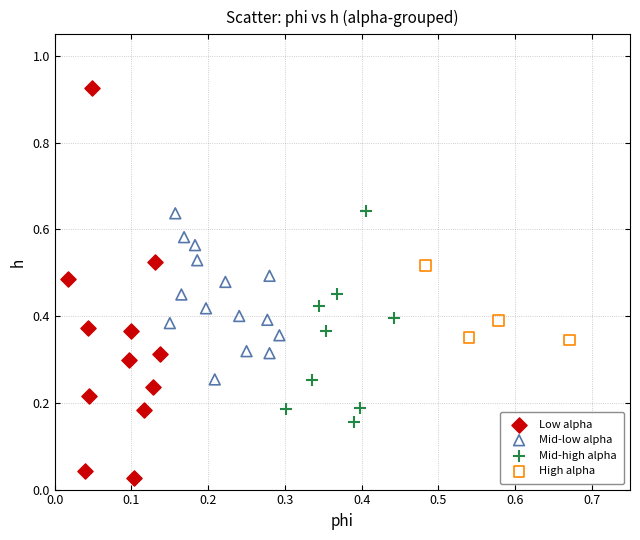

What are all the series names shown in the legend?

Low alpha, Mid-low alpha, Mid-high alpha, High alpha